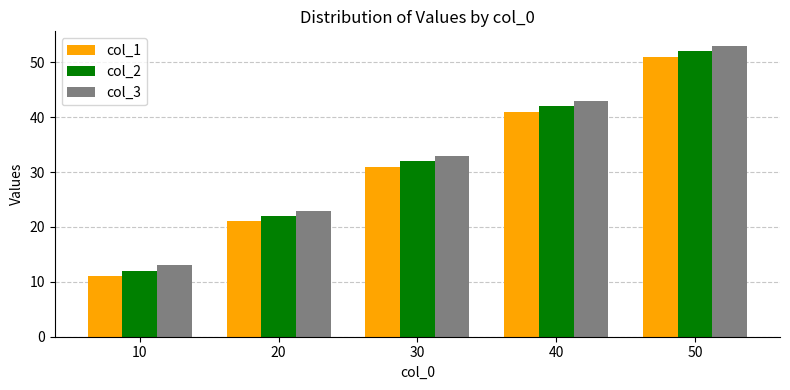

What is the highest value of the col_1 series?

51